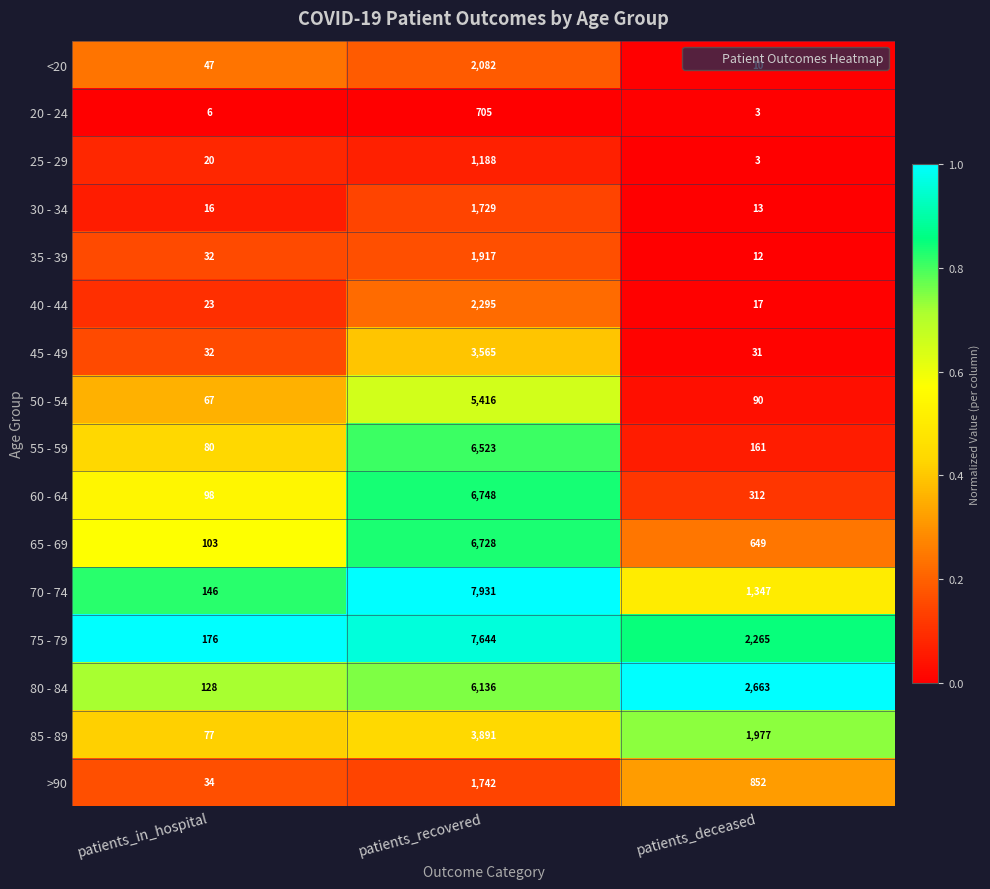

What is the smallest value displayed?

3